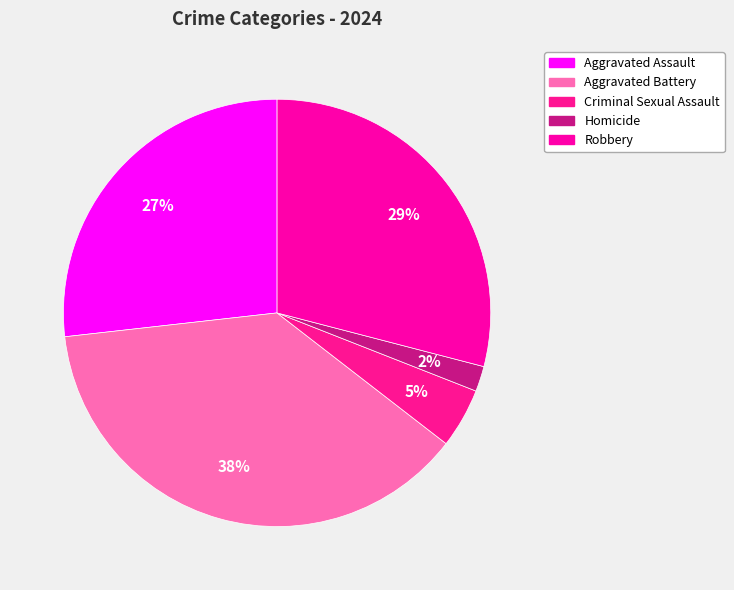

True or false: Homicide accounts for 2% of the total.

True